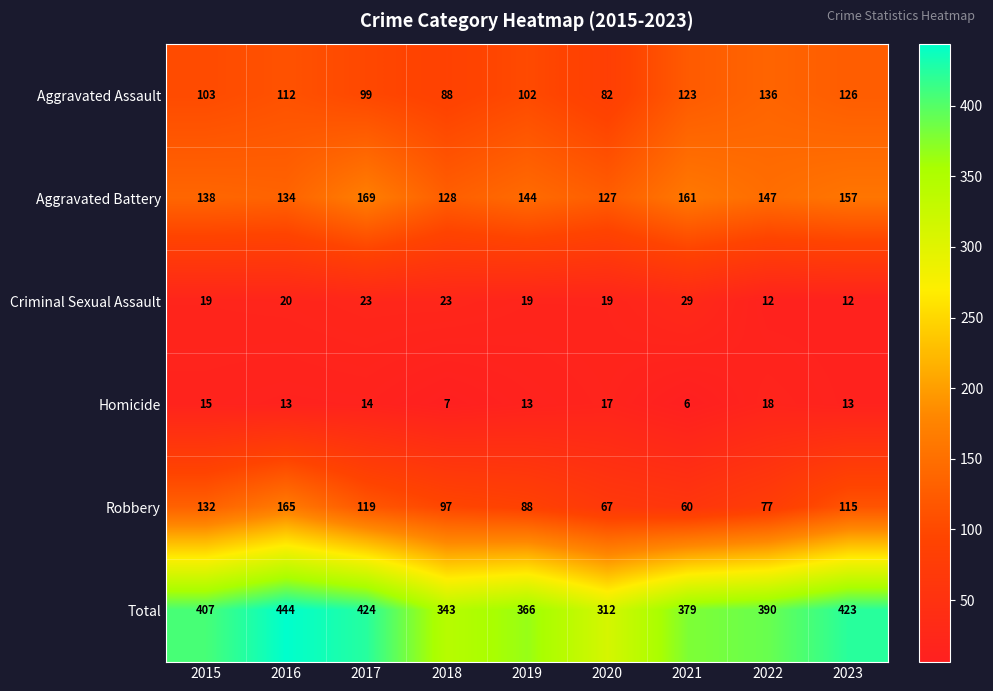

What is the total value across all series at 2023?

846